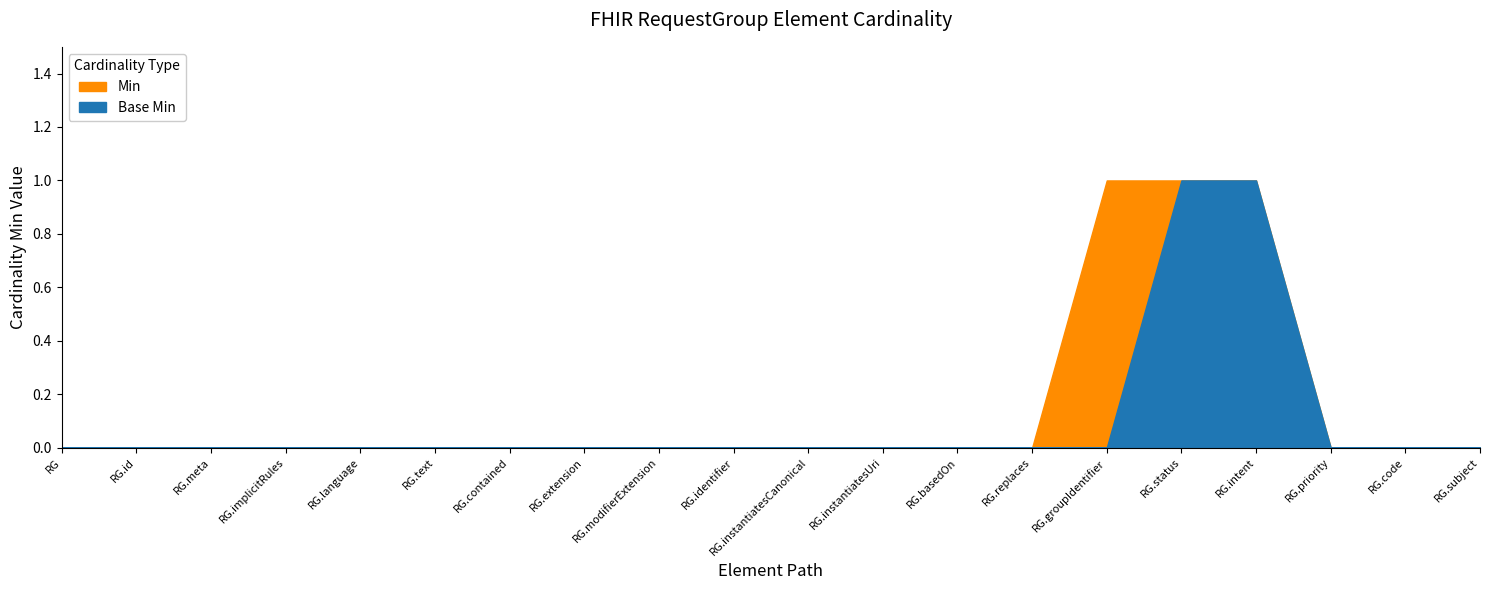

Count the Base Min values in the range 0 to 1.

20